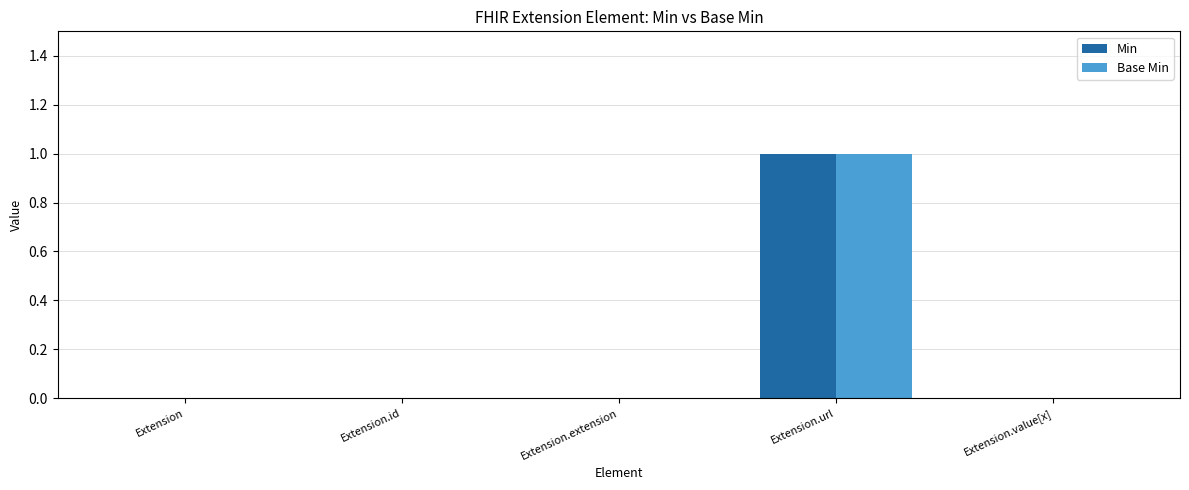

What are all the series names shown in the legend?

Min, Base Min